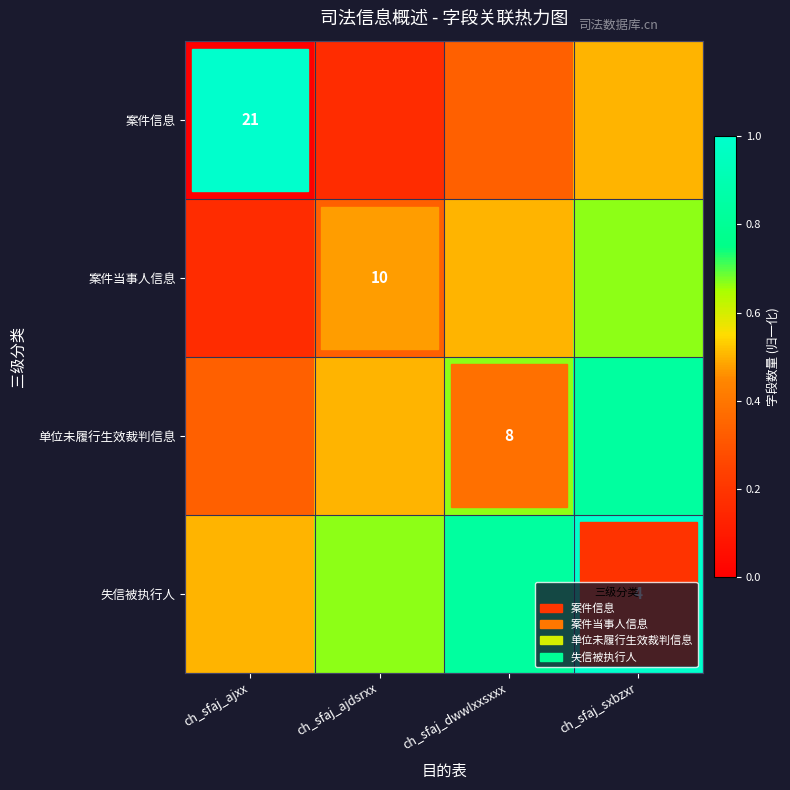

Which has a higher value, ch_sfaj_ajdsrxx or ch_sfaj_dwwlxxsxxx?

ch_sfaj_dwwlxxsxxx